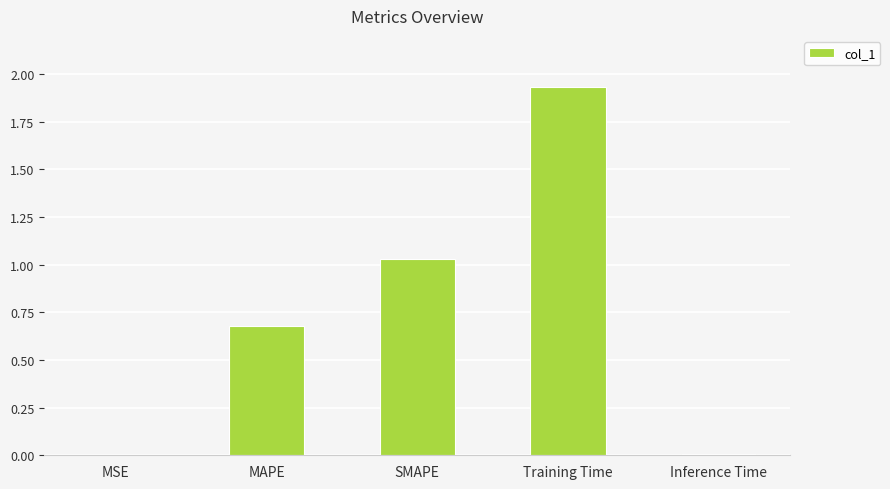

What is the sum of the values at Training Time and MAPE?

2.6